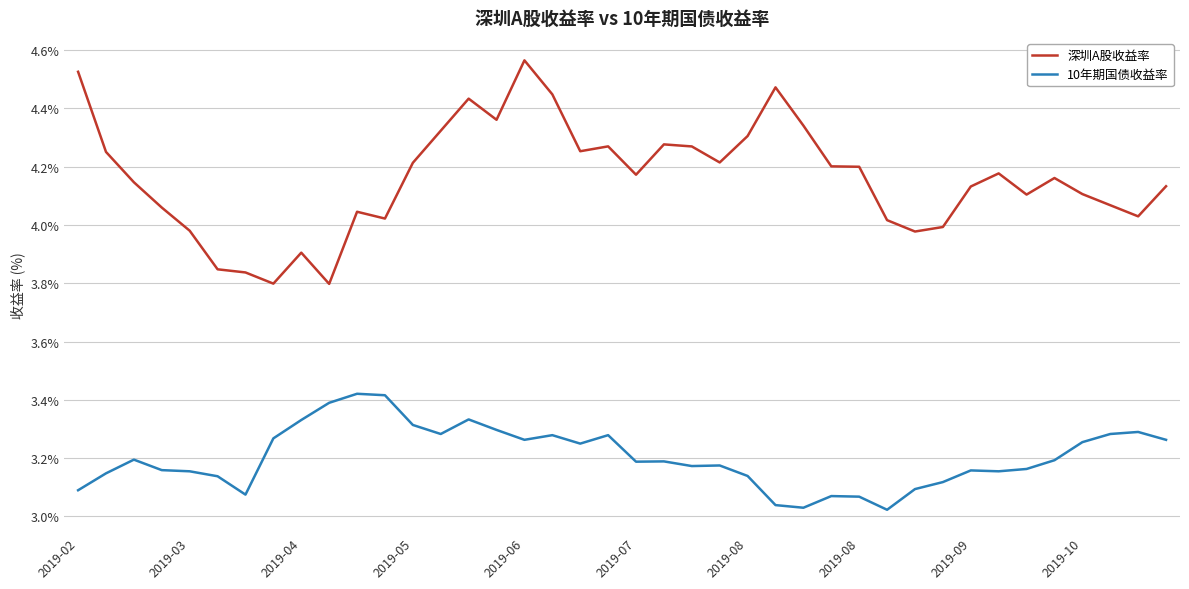

Which series has the widest spread of values?

深圳A股收益率